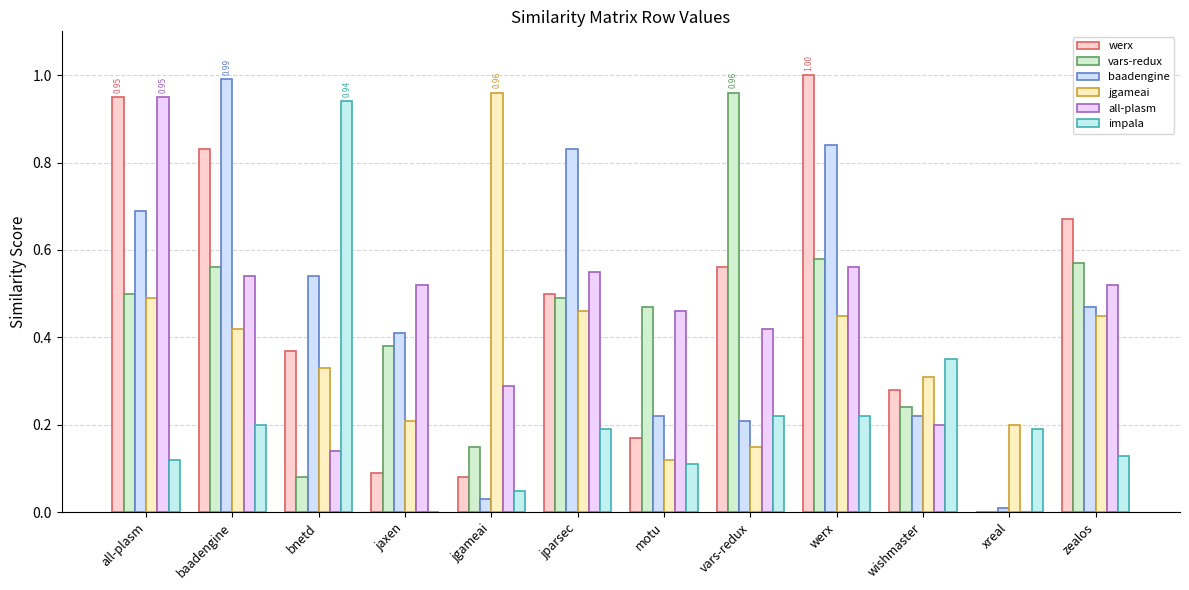

Which series changed the most between xreal and zealos?

werx